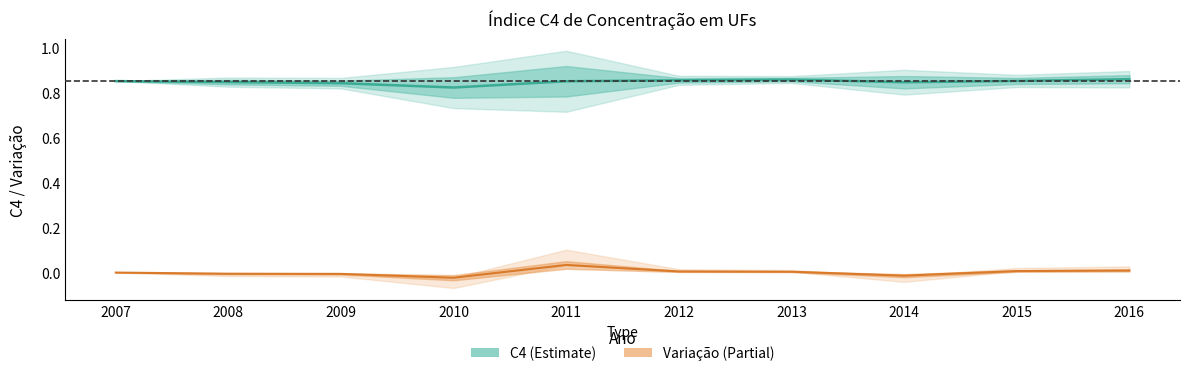

Reading left to right, what are all the values shown in this chart?

C4: 0.8	0.8	0.8	0.8	0.8	0.9	0.9	0.8	0.9	0.9
Variação: 0.0	-0.0	-0.0	-0.0	0.0	0.0	0.0	-0.0	0.0	0.0